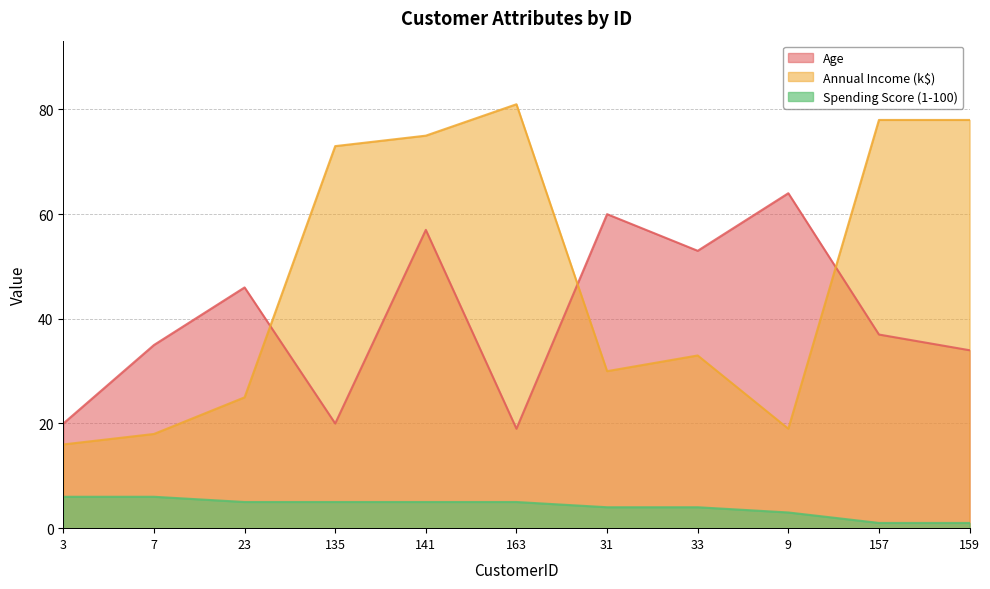

What is the label of the 4th point from the left?

135